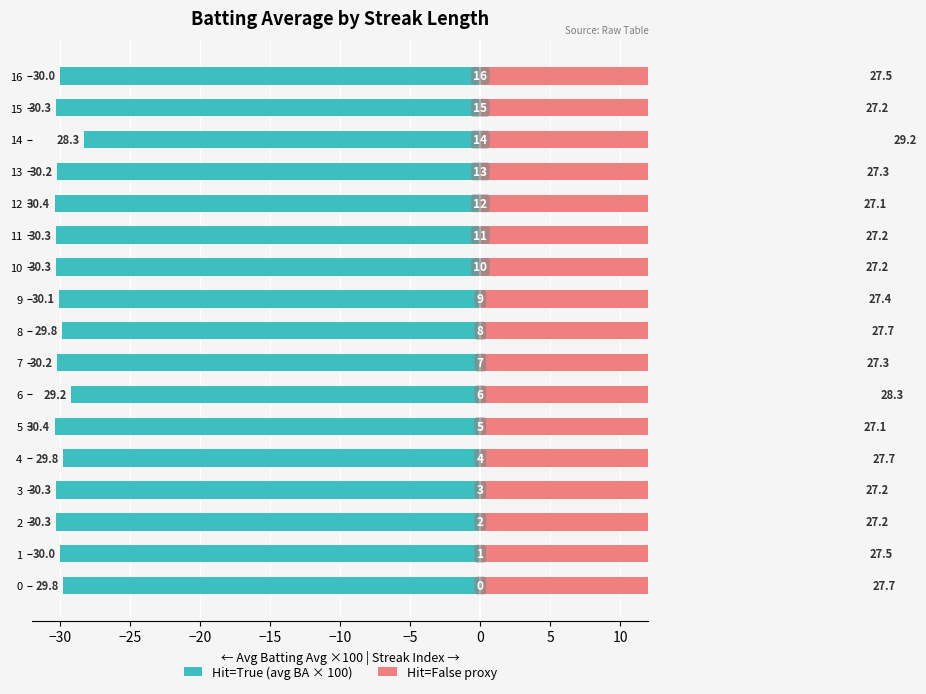

How many categories are shown in the chart?

17